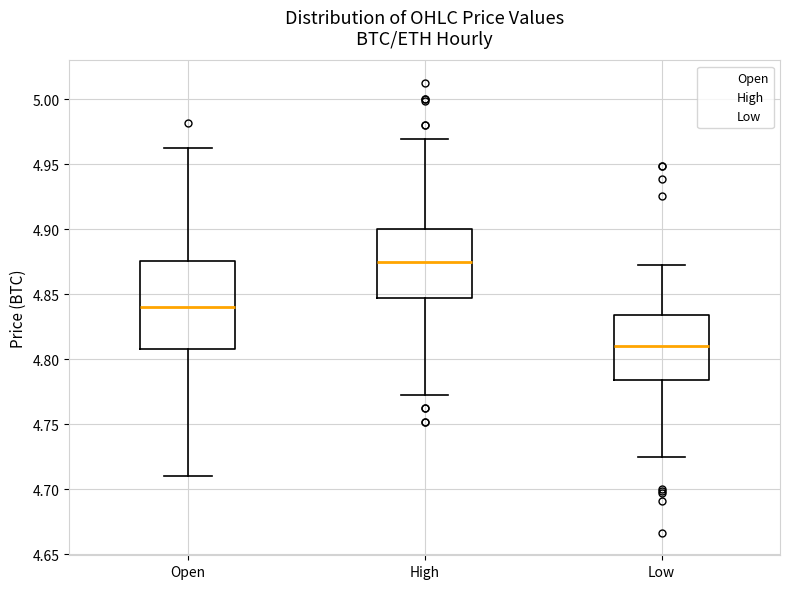

Reading left to right, transcribe this box plot: for each box, give where its median line is, the range the box spans, and where its two whiskers end, as read against the y-axis. The values are not printed on the chart, so give them approximately, as read against the axis.

Open: median 4.840, box 4.810 to 4.875, whiskers 4.710 to 4.965
High: median 4.875, box 4.845 to 4.900, whiskers 4.775 to 4.970
Low: median 4.810, box 4.785 to 4.835, whiskers 4.725 to 4.875